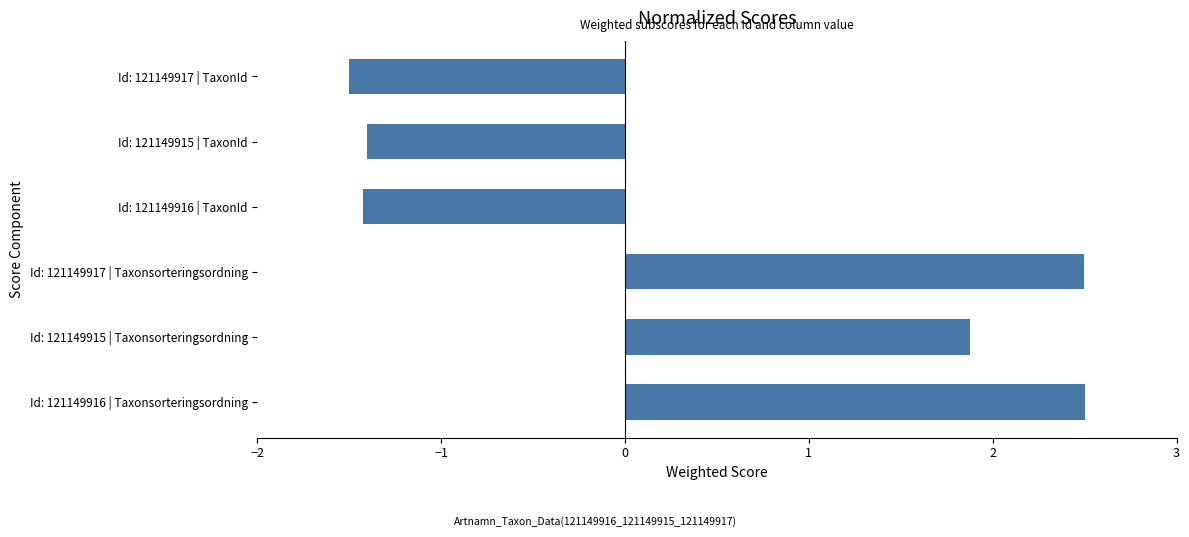

Reading bottom to top, transcribe all the data shown in this chart.

2.5	1.9	2.5	-1.4	-1.4	-1.5